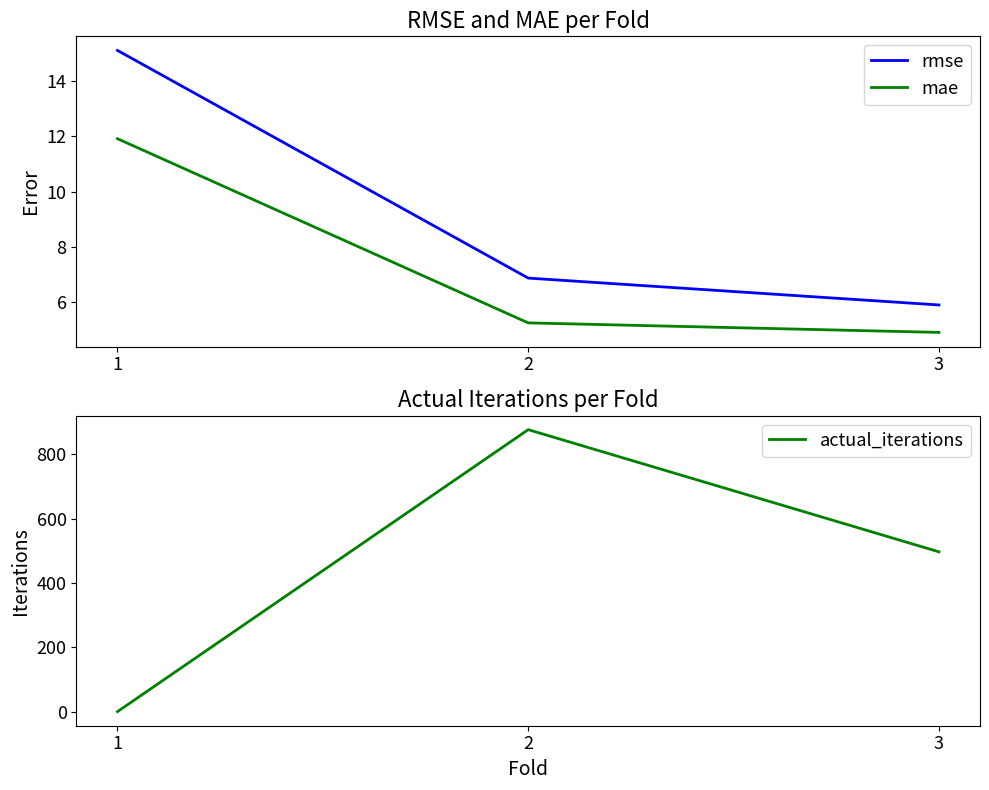

What is the difference between the mae values at 1 and 2?

6.7